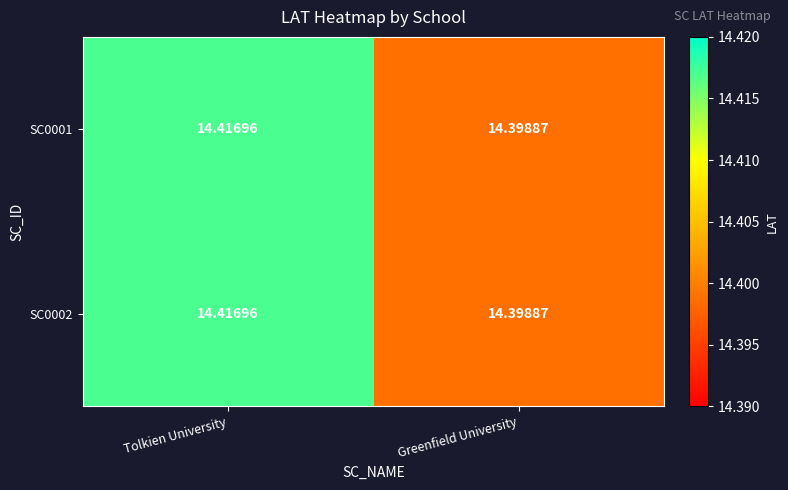

Which category has the highest value in the SC0001 series?

Tolkien University